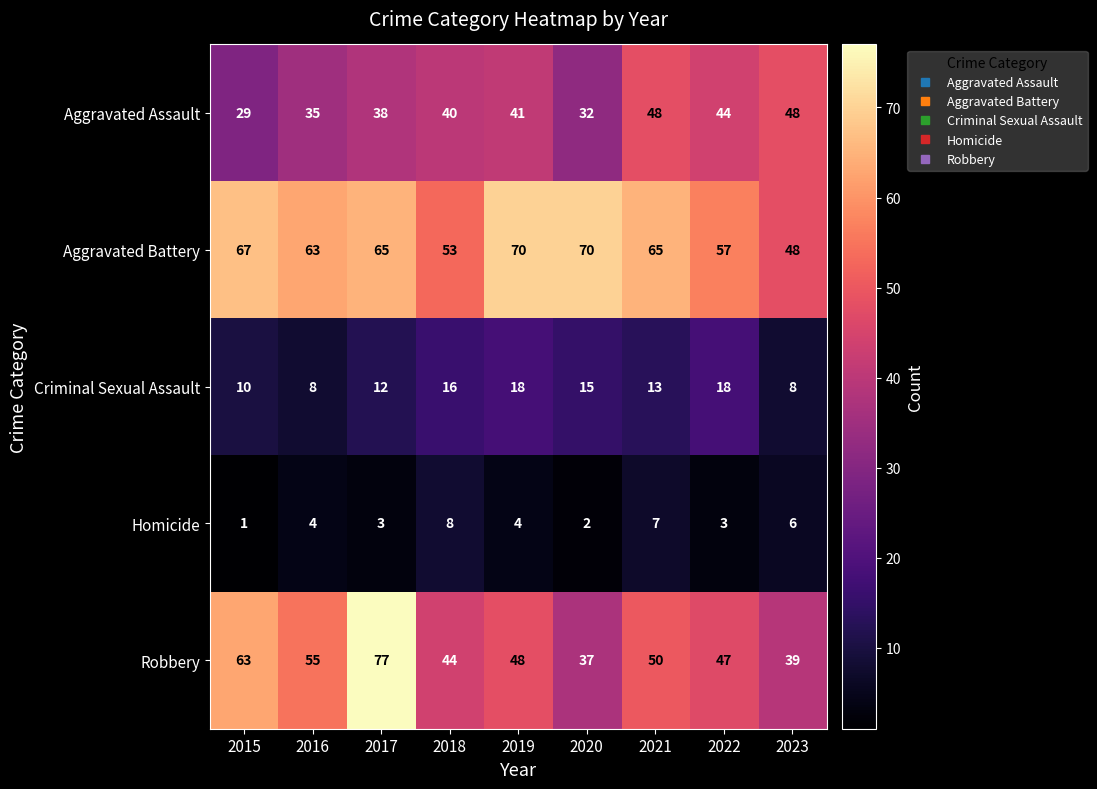

At which label is Robbery closest to 57?

2016